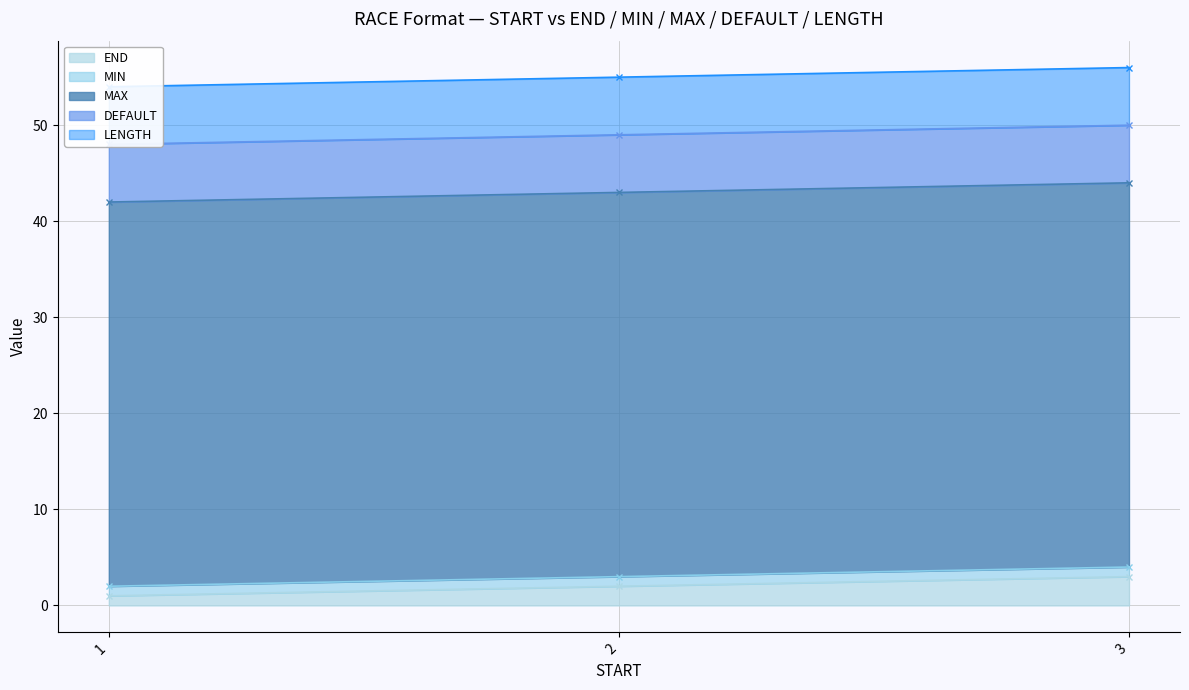

The END series shows 2 at 2. True or false?

True